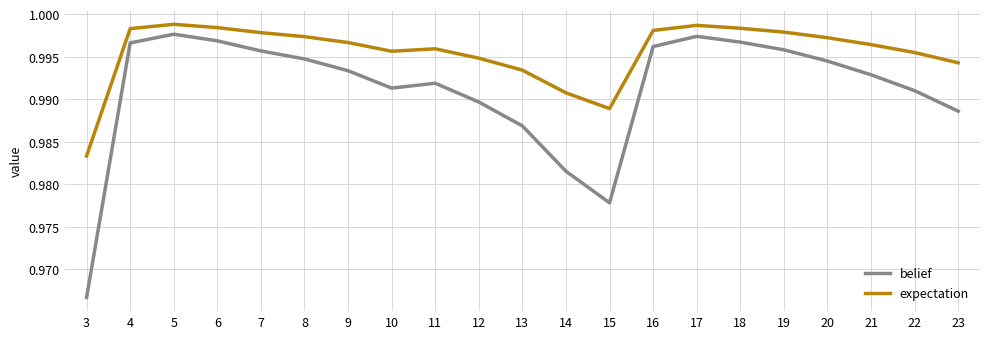

List the series in order of their overall mean, lowest first.

belief, expectation